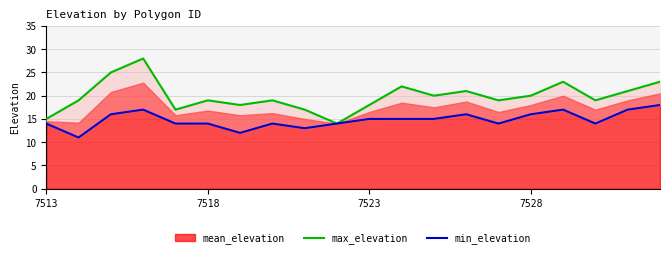

Does the chart display data point markers on the line(s)?

No